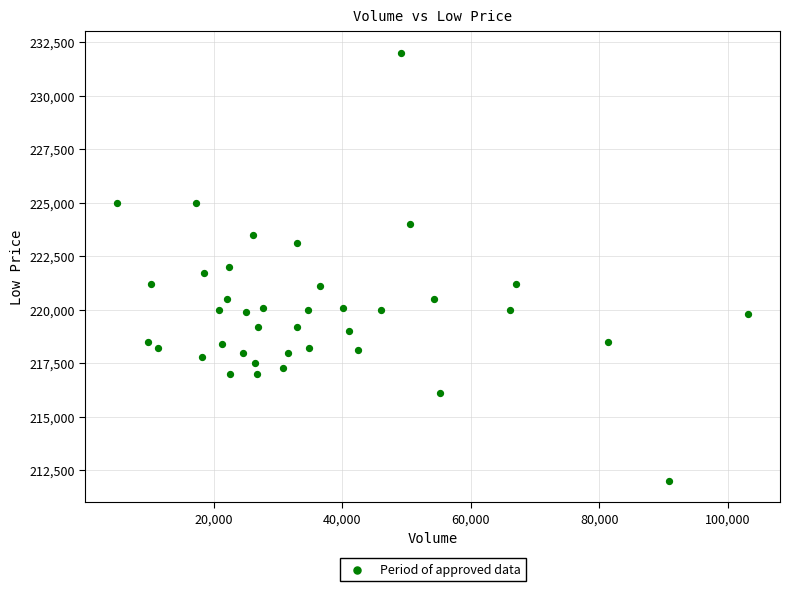

What is the range of X values (max minus min)?

98280